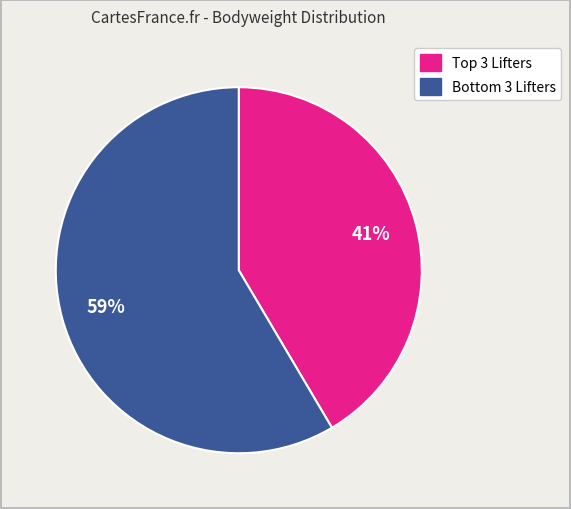

To the nearest percent, what is the average slice percentage?

50%